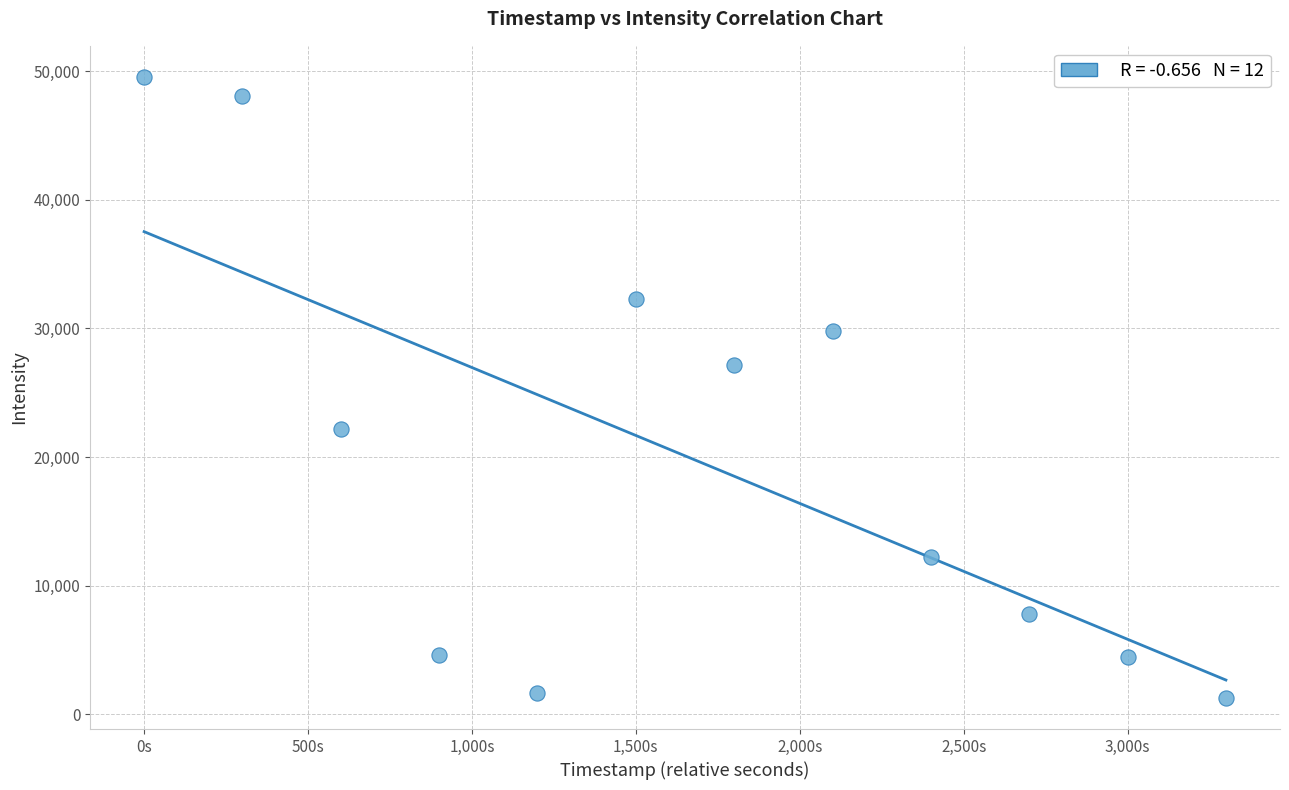

What is the range of Y values (max minus min)?

48317.8